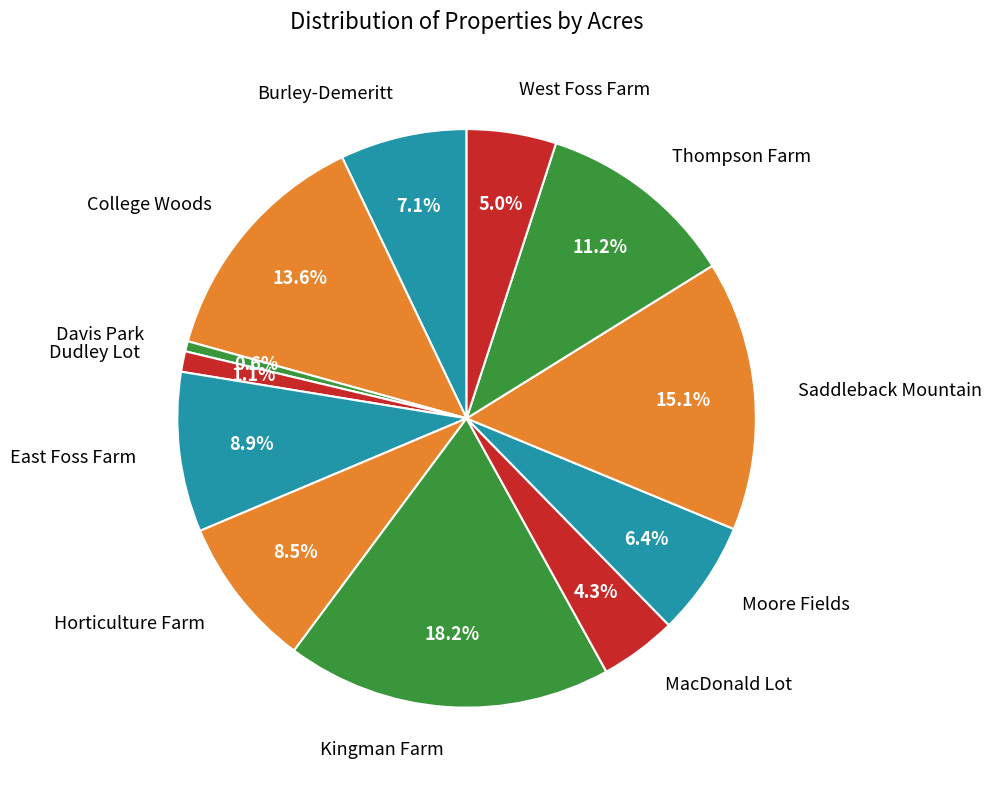

Which slice is the largest?

Kingman Farm